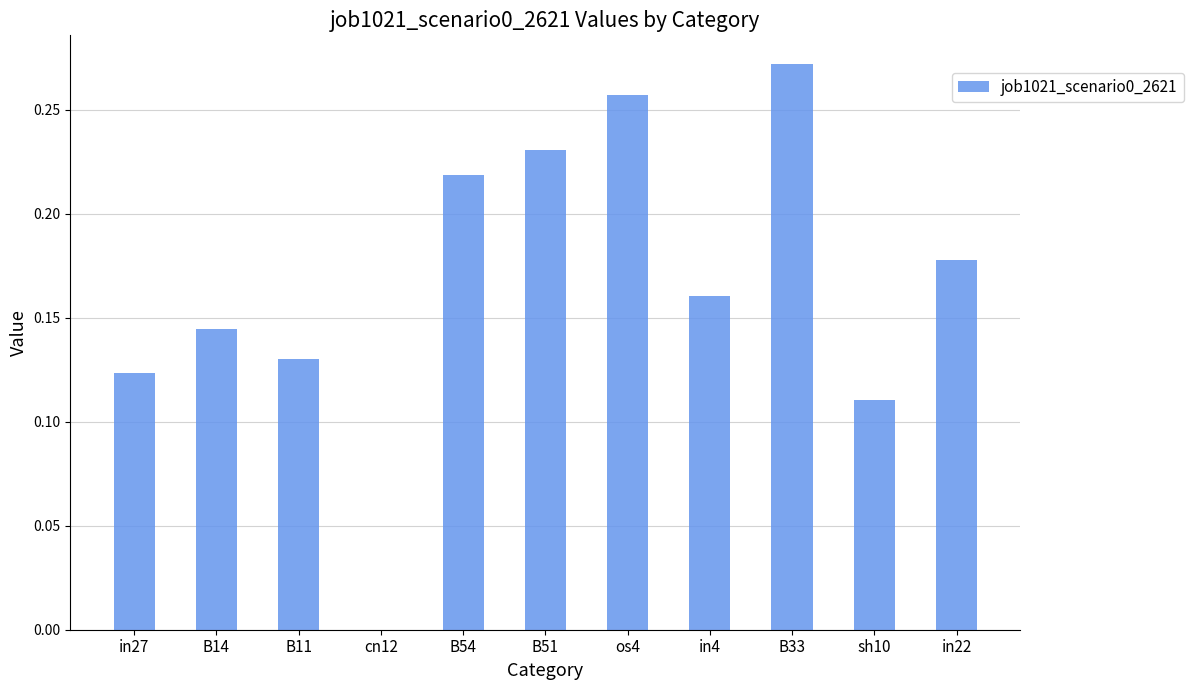

The chart shows a value of -0.1 at cn12. True or false?

False